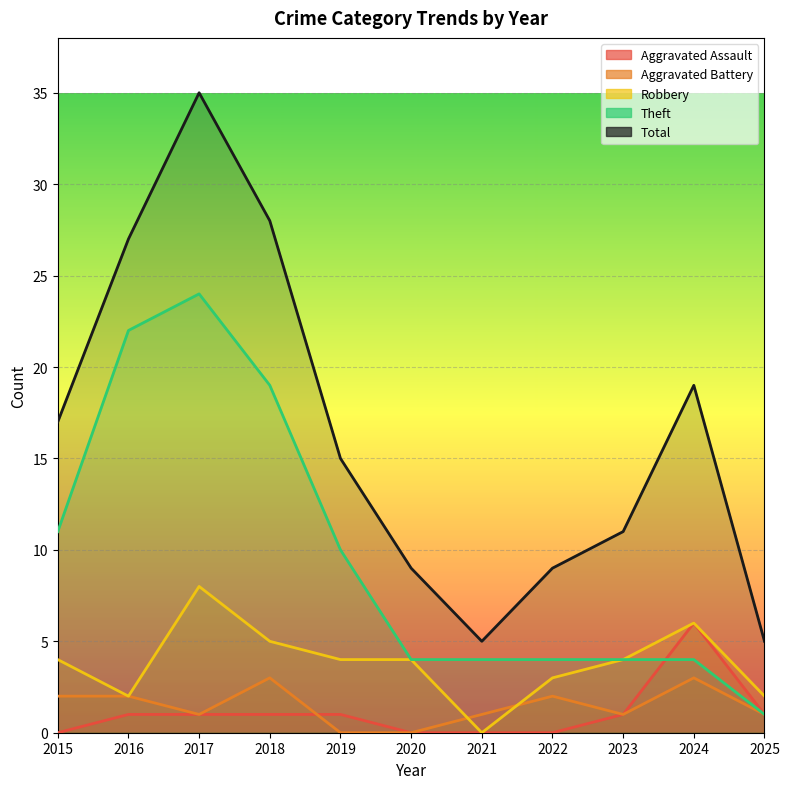

True or false: Theft and Robbery intersect in this chart.

False